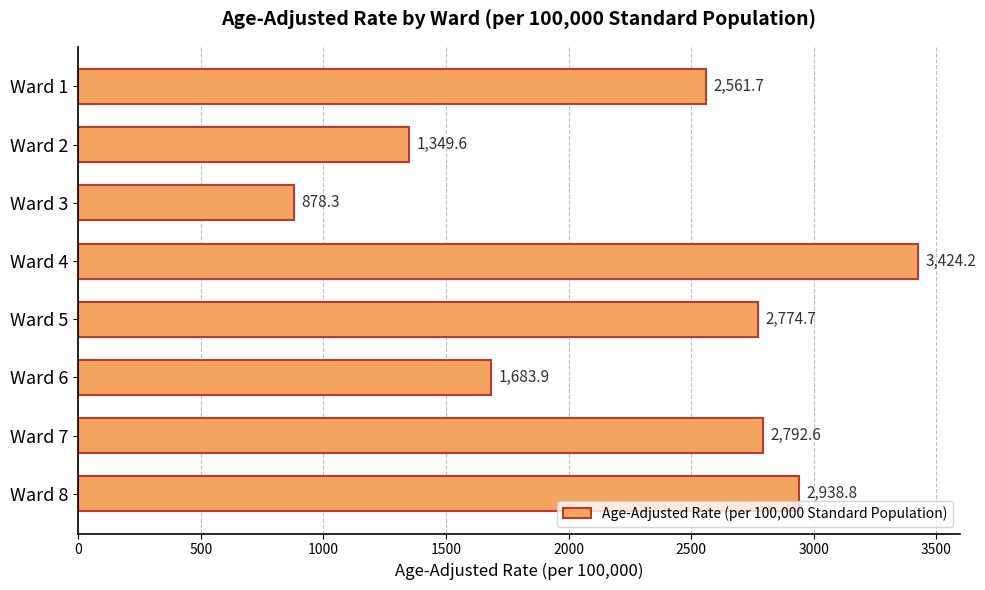

At which label is the value closest to 2151?

Ward 1